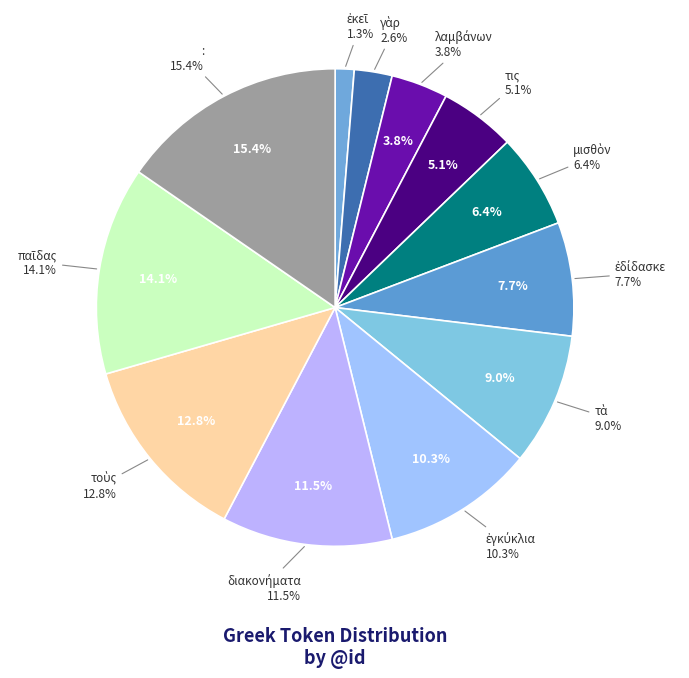

True or false: : accounts for 26% of the total.

False